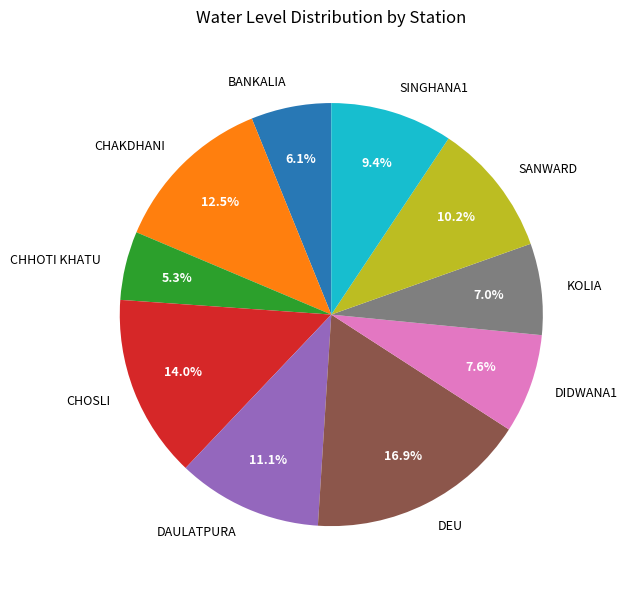

How much of the chart is everything except DEU?

83.1%